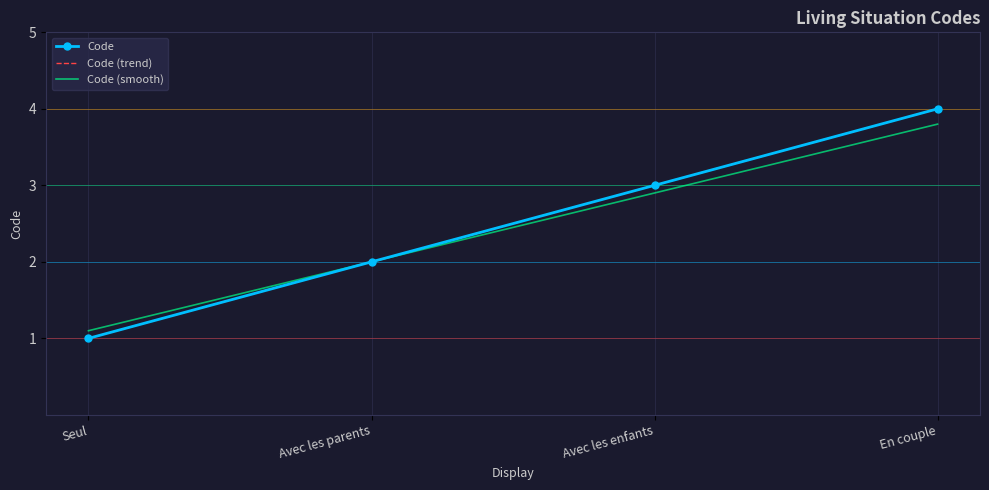

The value of Code (trend) at Seul is 1.0. True or false?

True